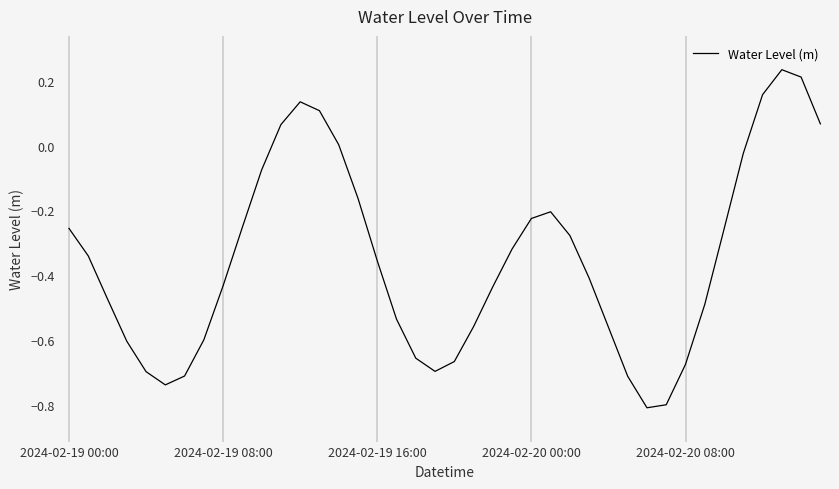

True or false: there are more than 0 points higher than both neighbors.

True